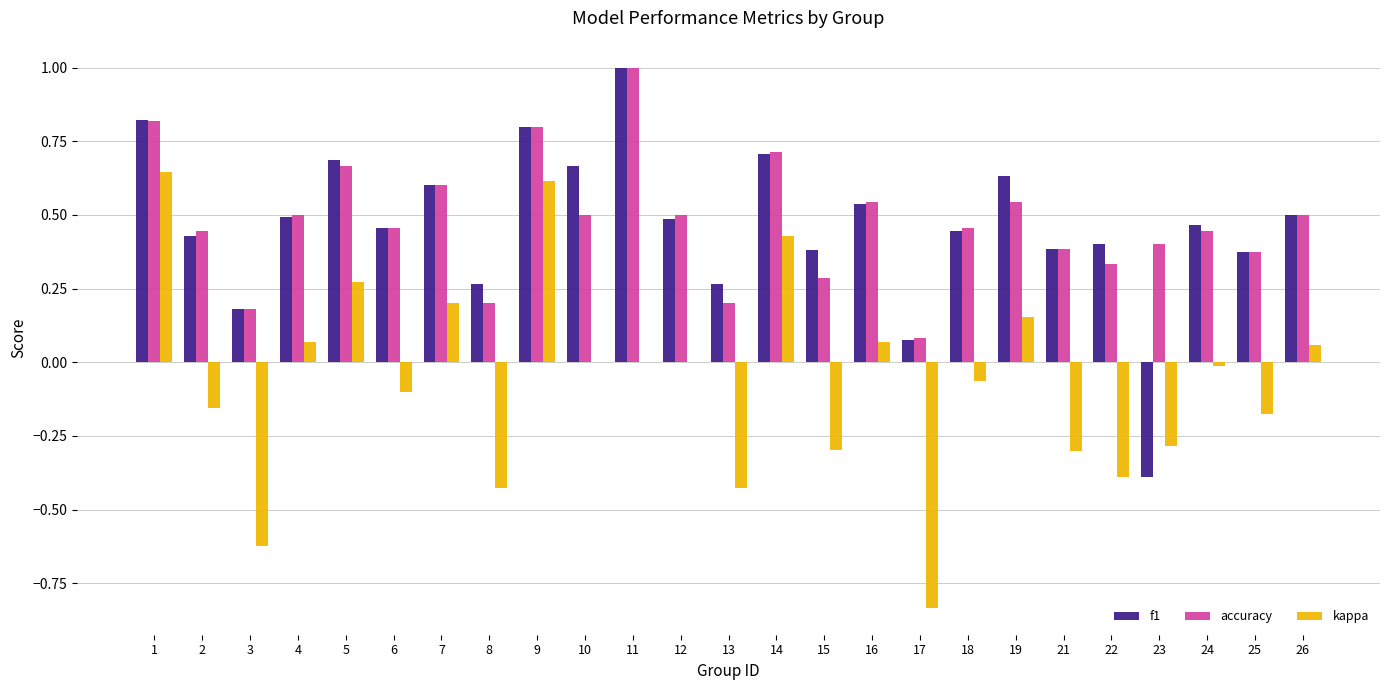

Which series changed the most between 6 and 22?

kappa